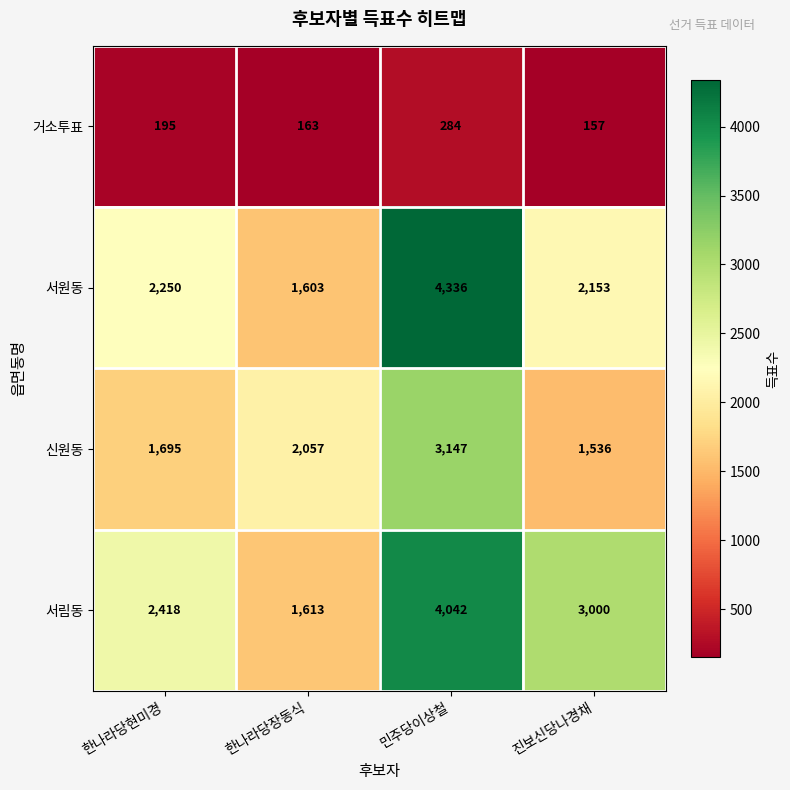

Which series has the largest total across all categories?

서림동